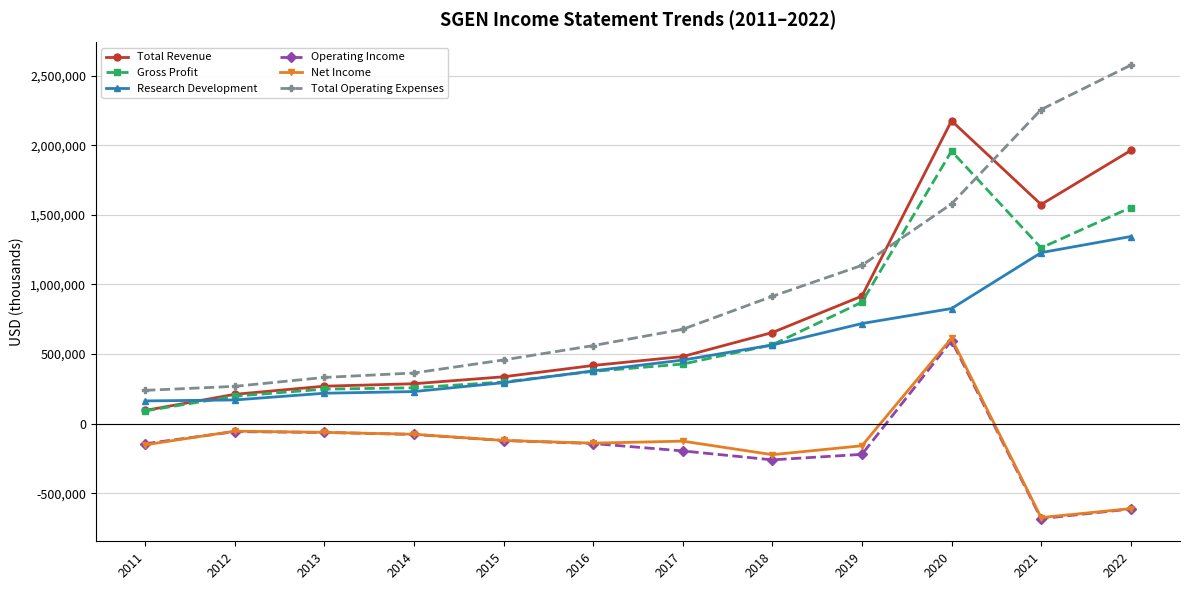

True or false: Gross Profit and Operating Income cross at least once.

False